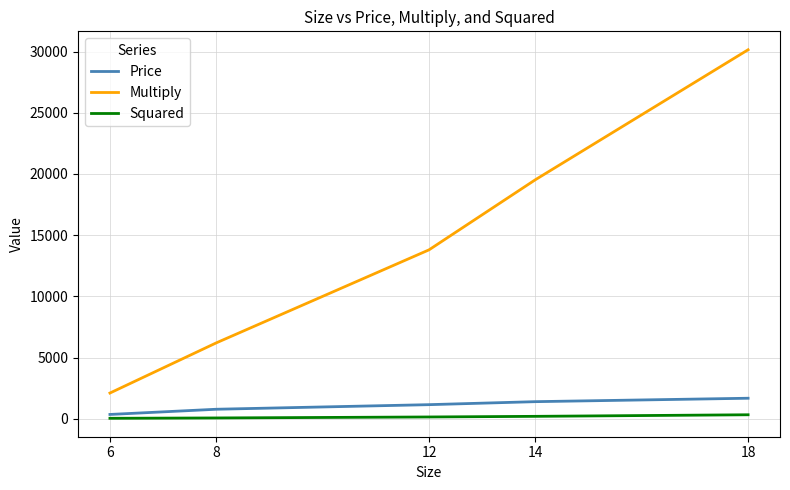

Count the Multiply values in the range 6200 to 19530.

3